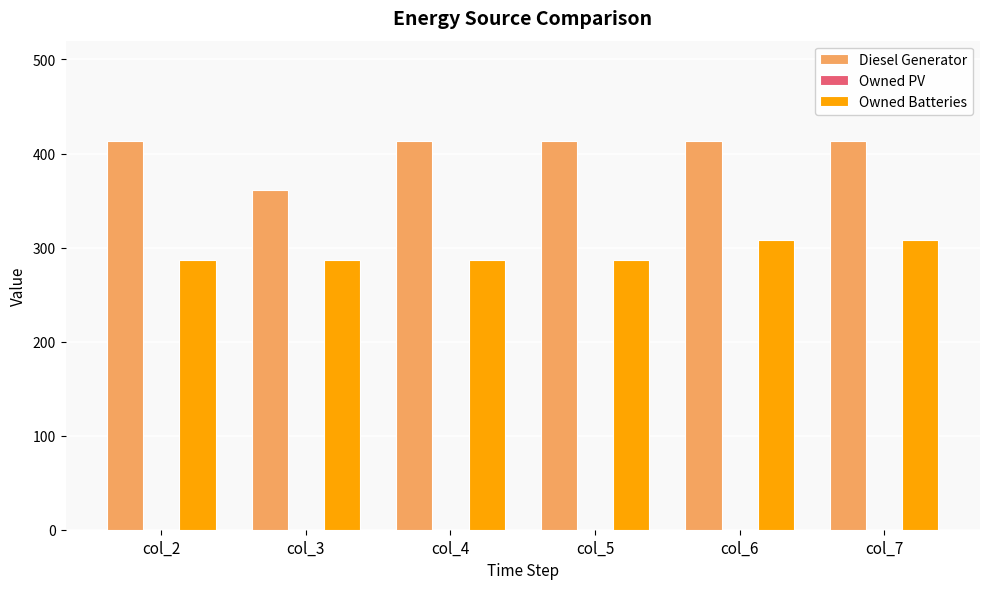

The value of Owned Batteries at col_2 is 408.6. True or false?

False